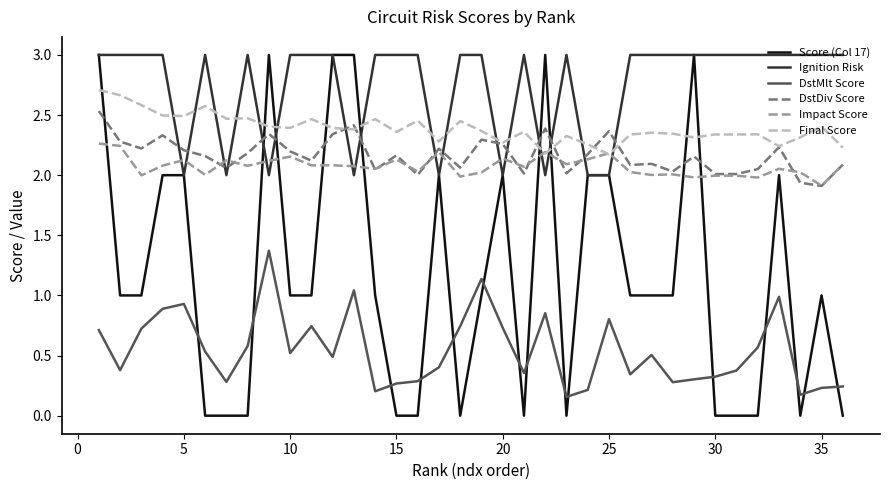

Which series has the largest total across all categories?

Ignition Risk